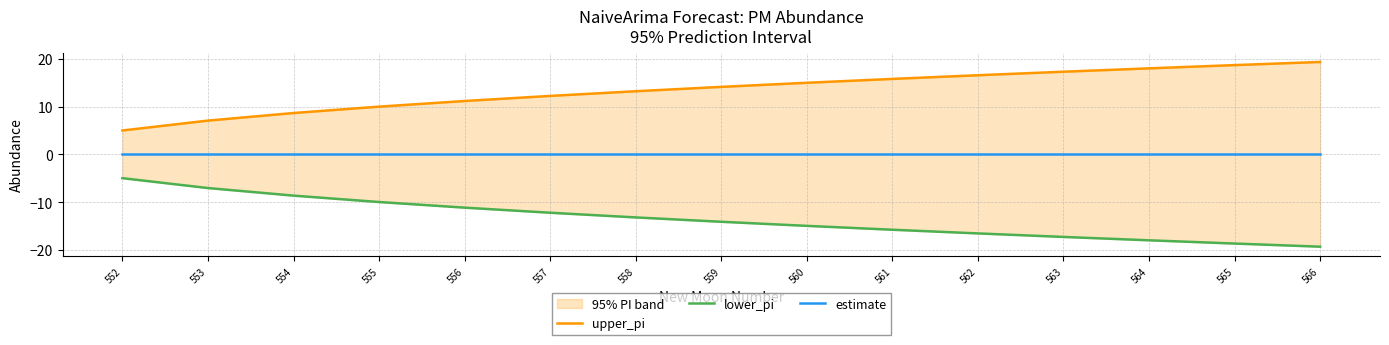

True or false: upper_pi and estimate cross at least once.

False